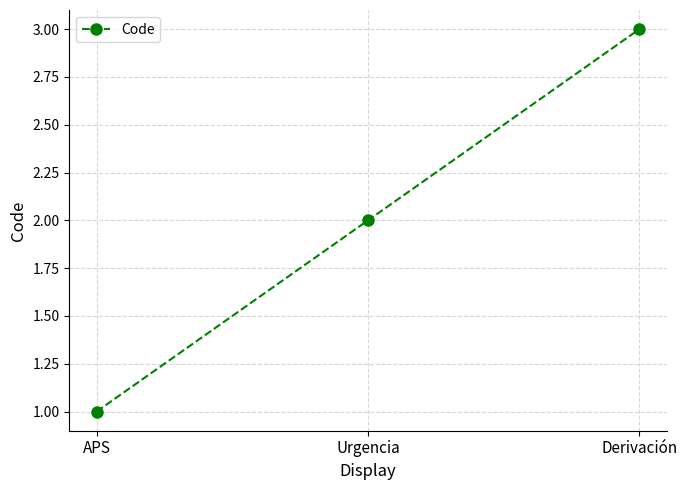

What position from the left is Urgencia?

2